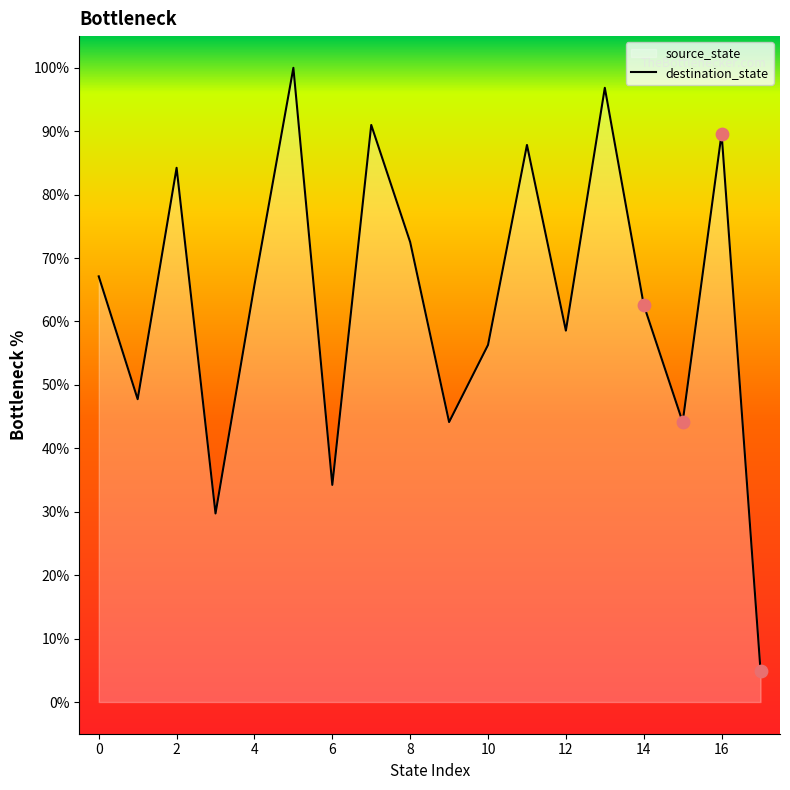

What is the change in value from 11 to 13?

+9.0